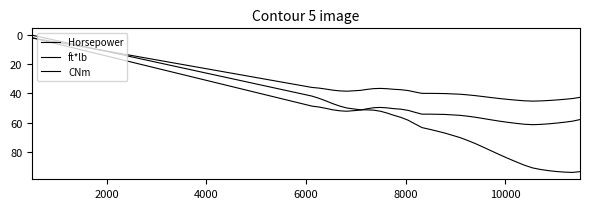

How many lines are shown in the chart?

3